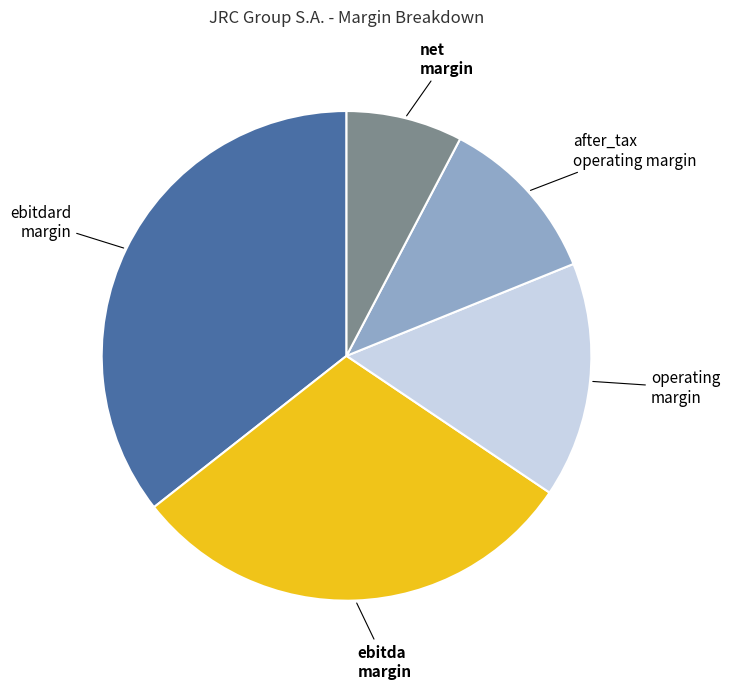

Is there any slice that represents more than half of the pie?

No